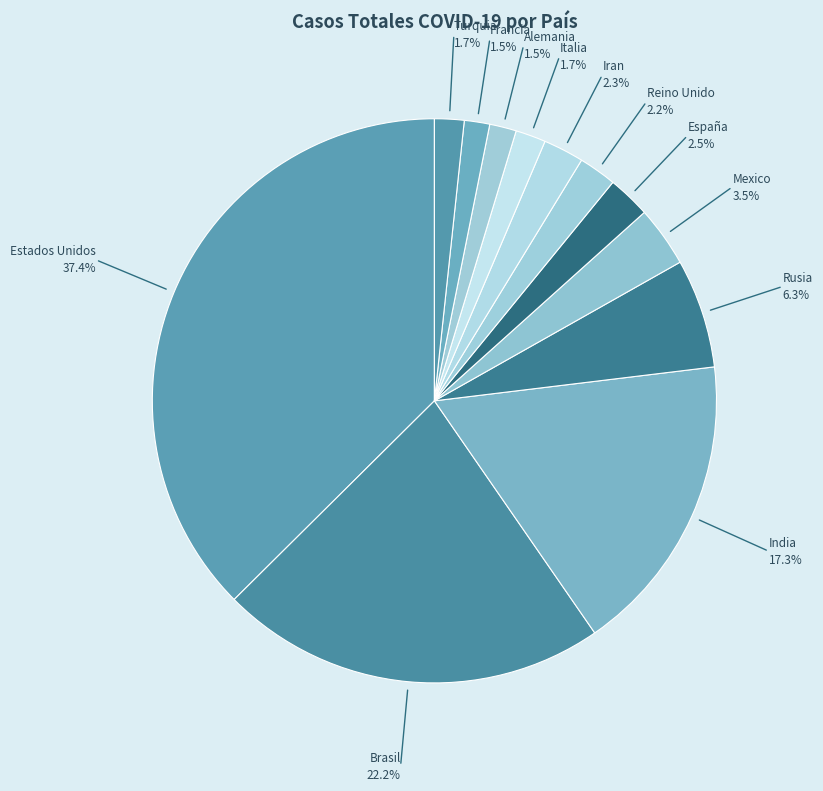

To the nearest percent, what is the average slice percentage?

8%